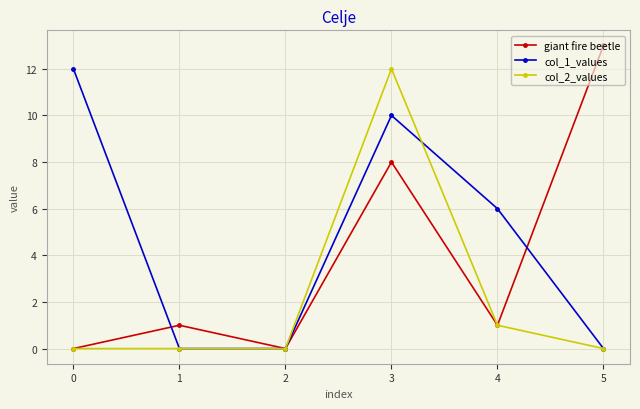

What is the greatest value displayed?

13